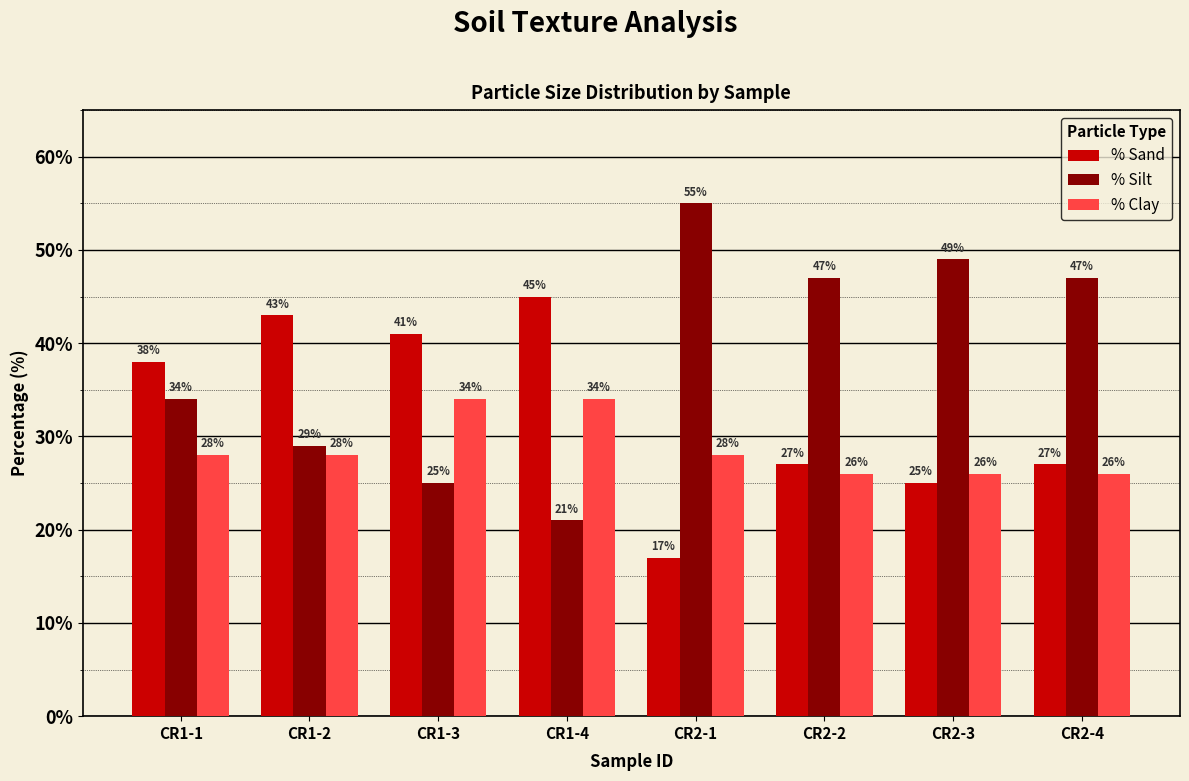

List the series in order of their overall mean, lowest first.

% Clay, % Sand, % Silt